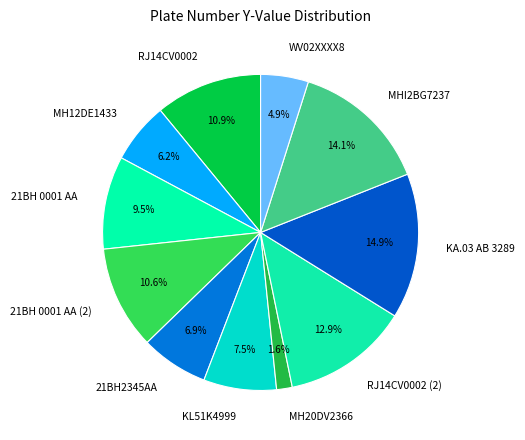

What percentage is the RJ14CV0002 (2) slice, to the nearest percent?

13%